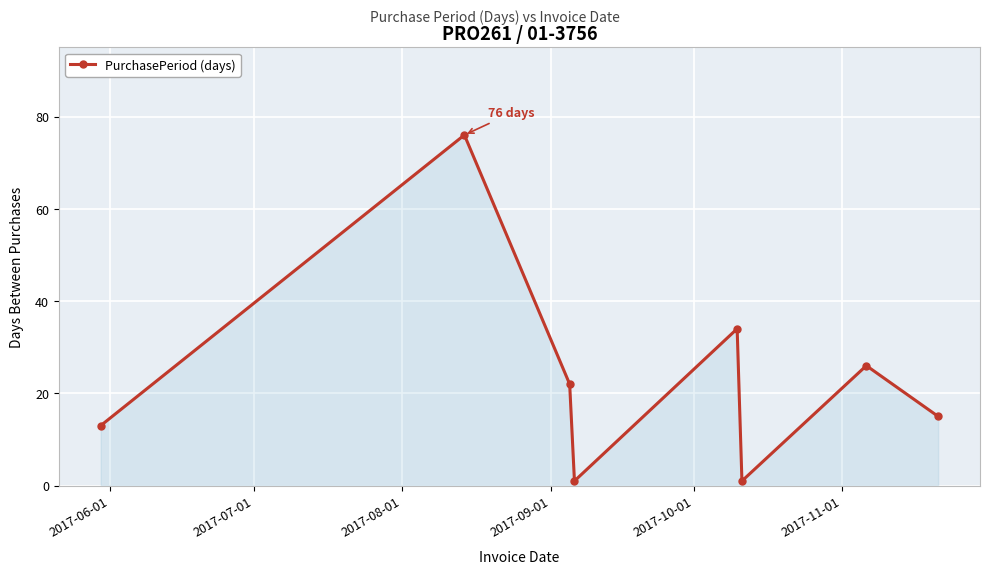

What is the maximum value shown in the chart?

76